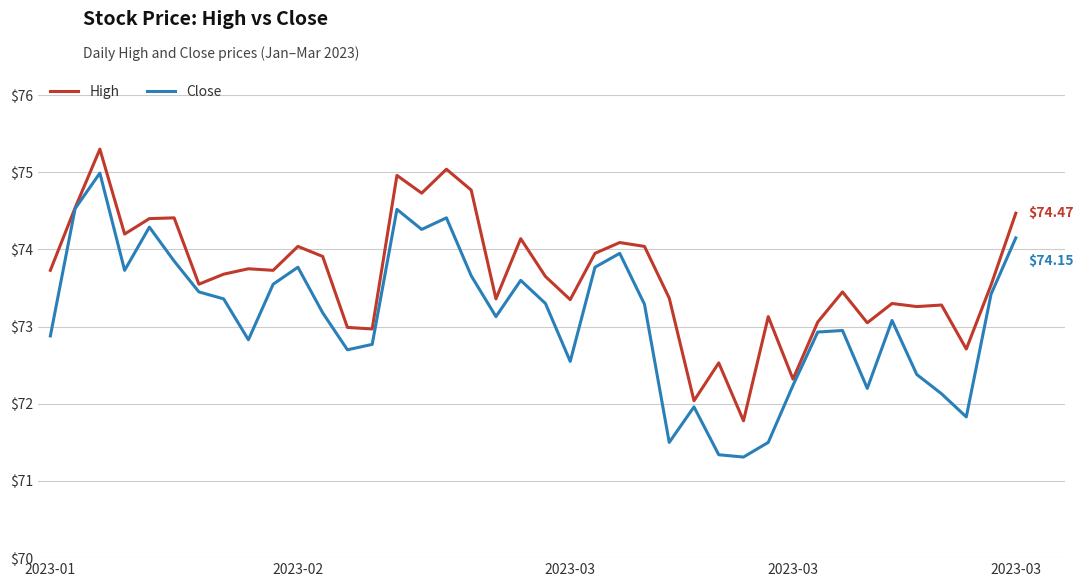

Which series has the largest total across all categories?

High